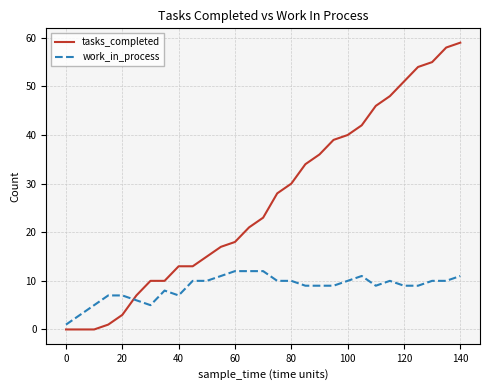

Rank the series by their maximum value, from lowest to highest.

work_in_process, tasks_completed